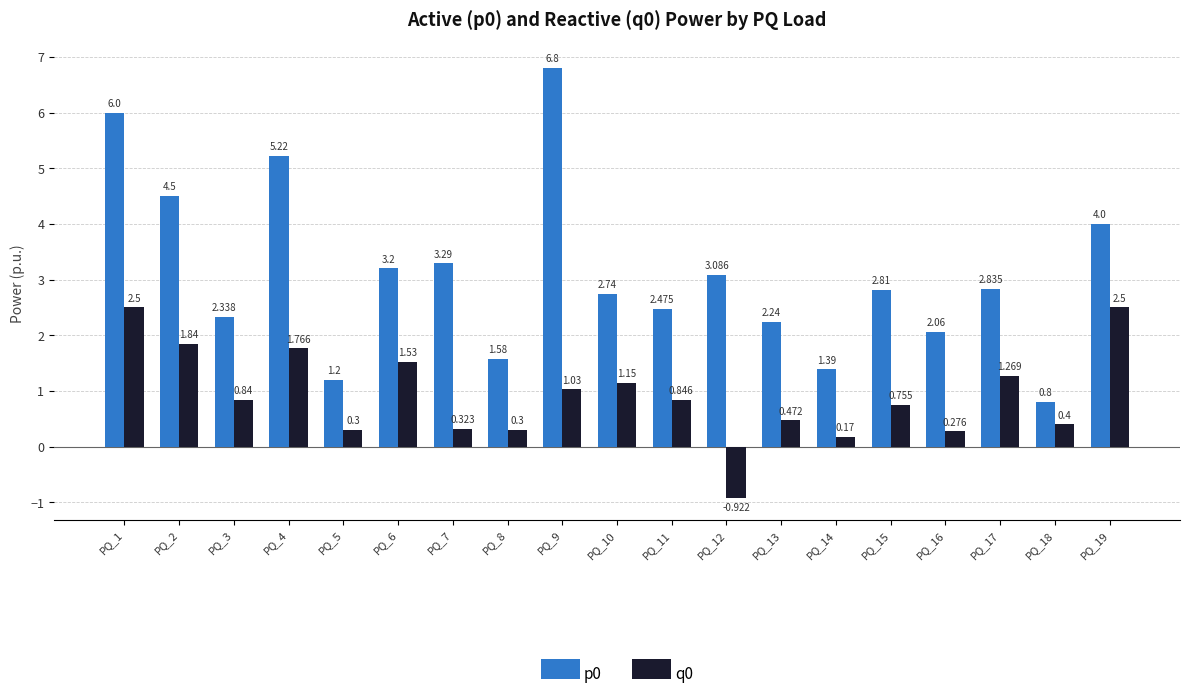

Is the value of q0 at PQ_11 greater than the value of p0 at PQ_7?

No